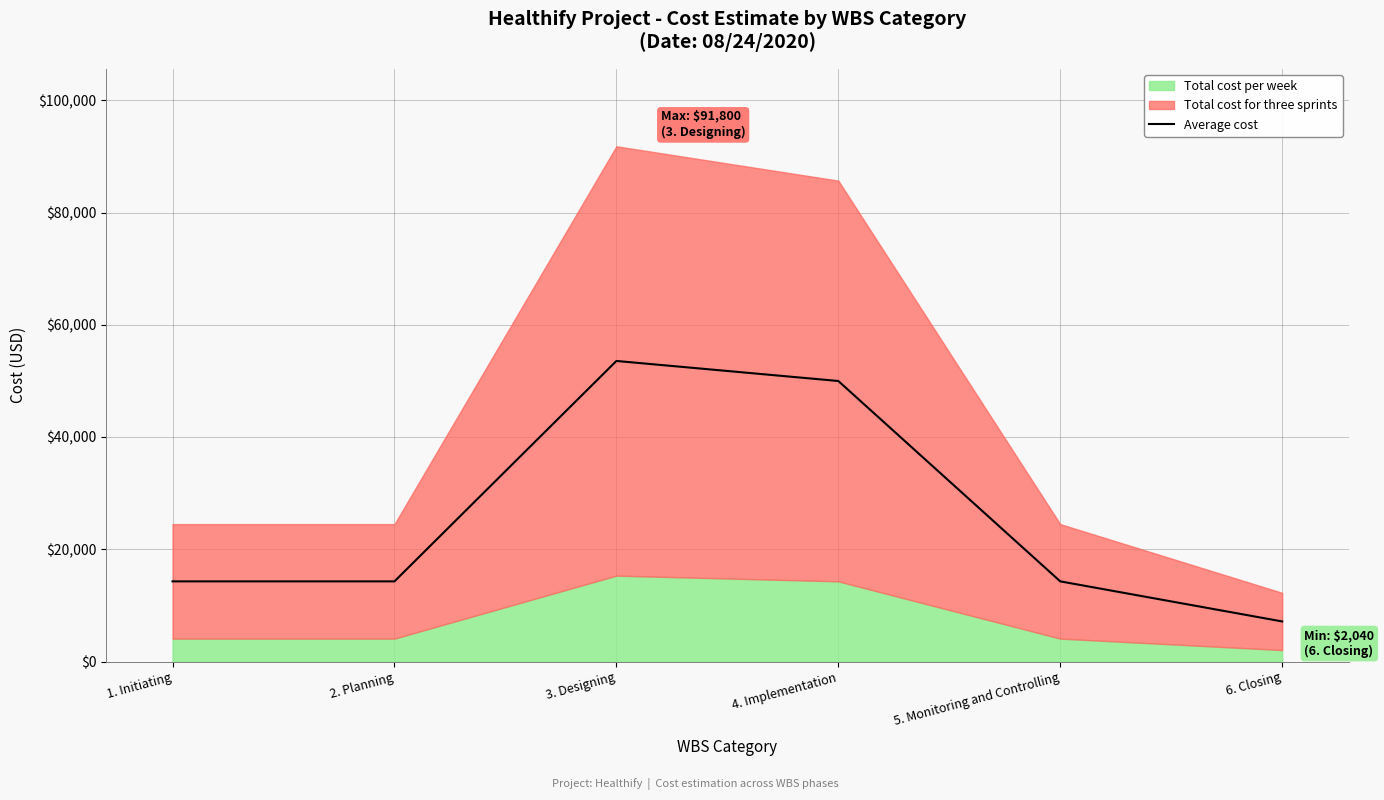

How many points are higher than both their immediate neighbors (excluding endpoints)?

1